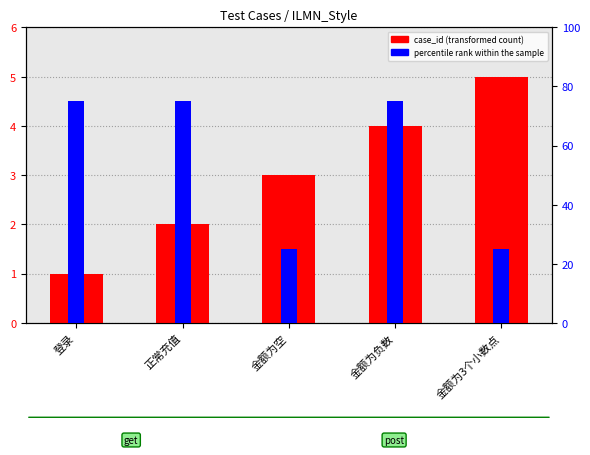

How many values in the case_id (transformed count) series are below 3?

2